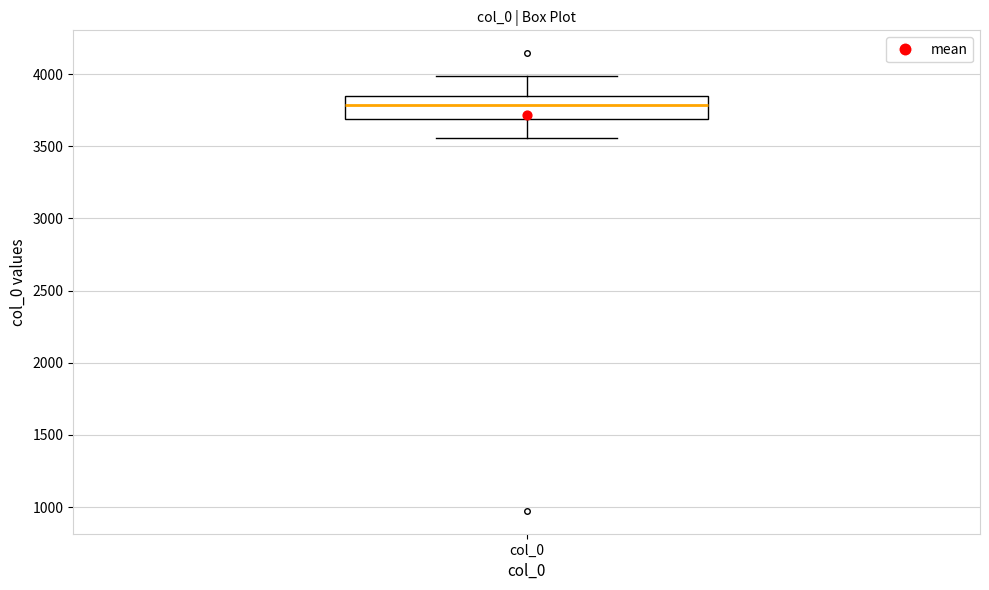

Transcribe this box plot: give where the median line is, the range the box spans, and where the two whiskers end, as read against the y-axis. The values are not printed on the chart, so give them approximately, as read against the axis.

median 3800, box 3700 to 3850, whiskers 3550 to 4000